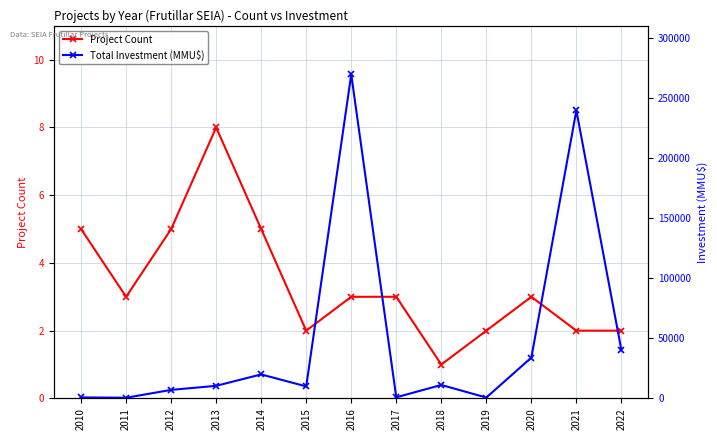

In Total Investment (MMU$), how many points are lower than both neighbors (excluding endpoints)?

4